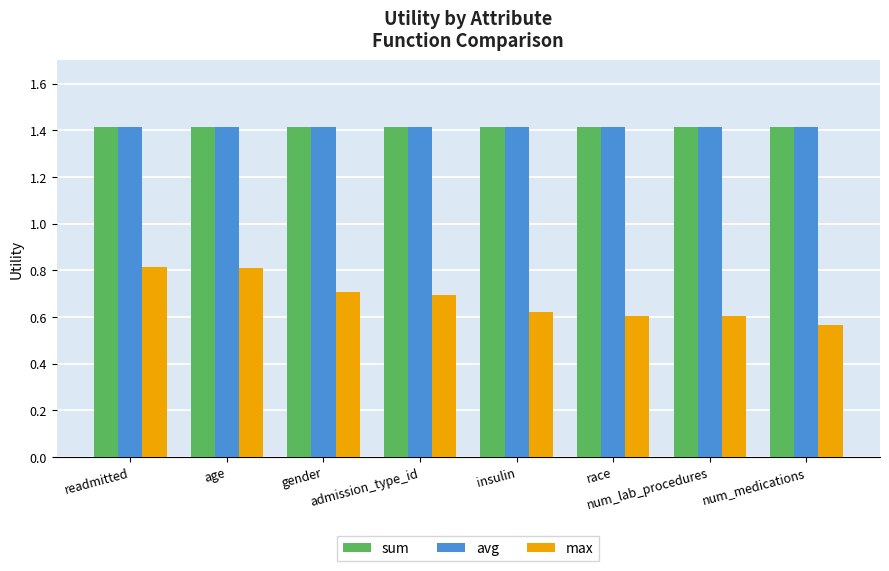

What are all the series names shown in the legend?

sum, avg, max